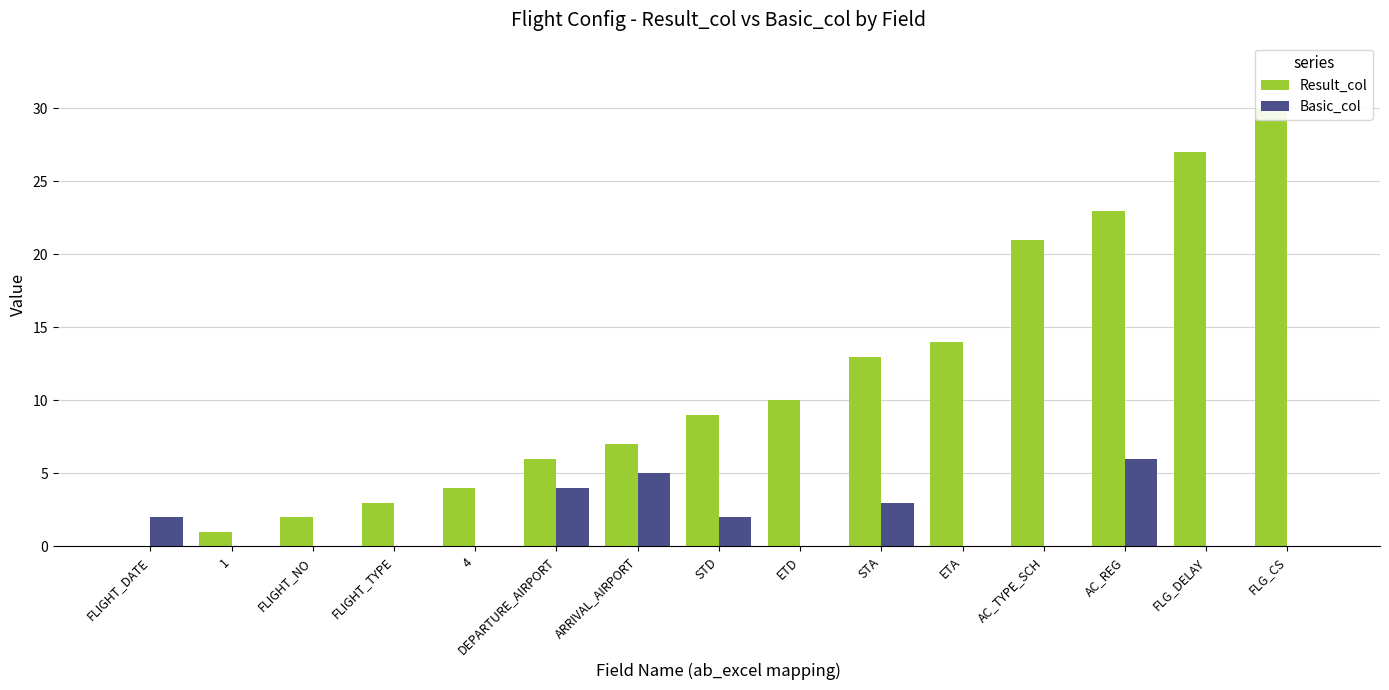

What position from the left is FLIGHT_DATE?

1